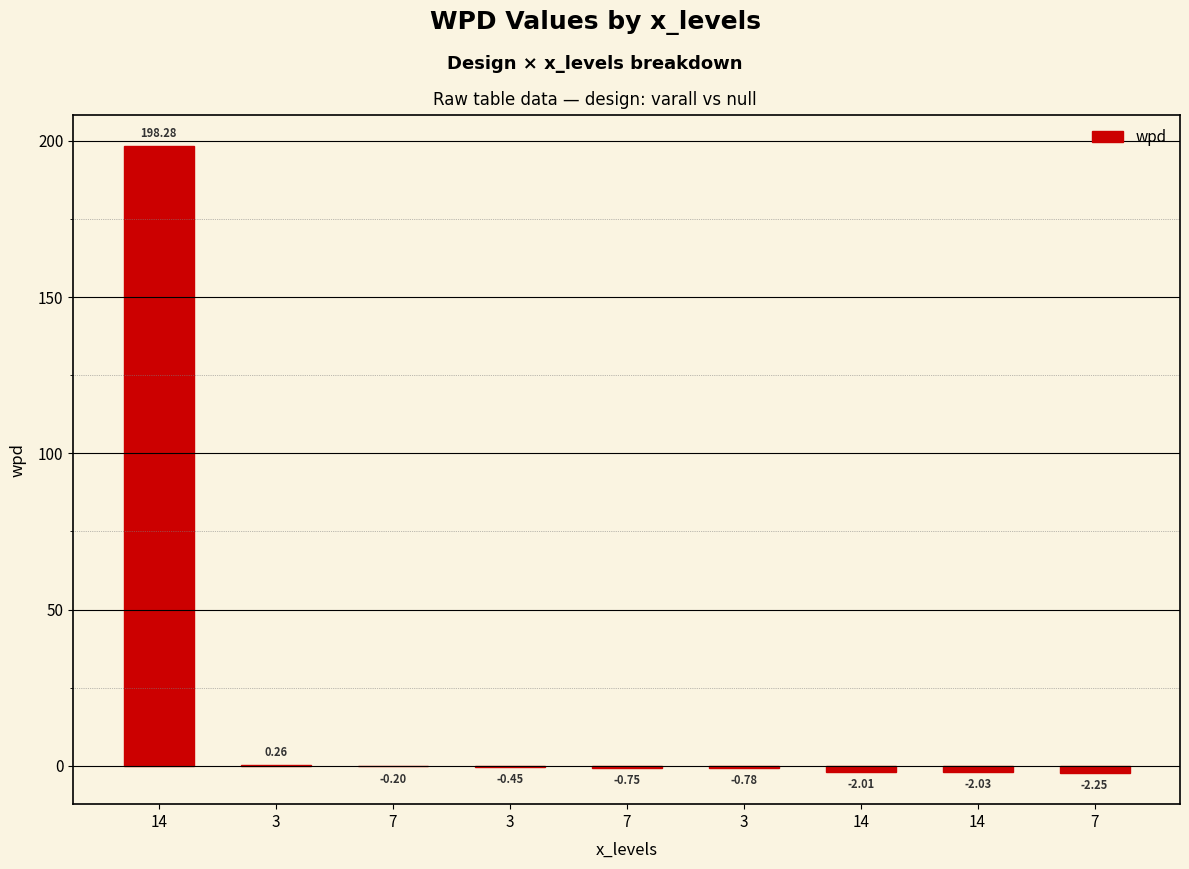

List the labels in order of value, smallest first.

7, 14, 14, 3, 7, 3, 7, 3, 14